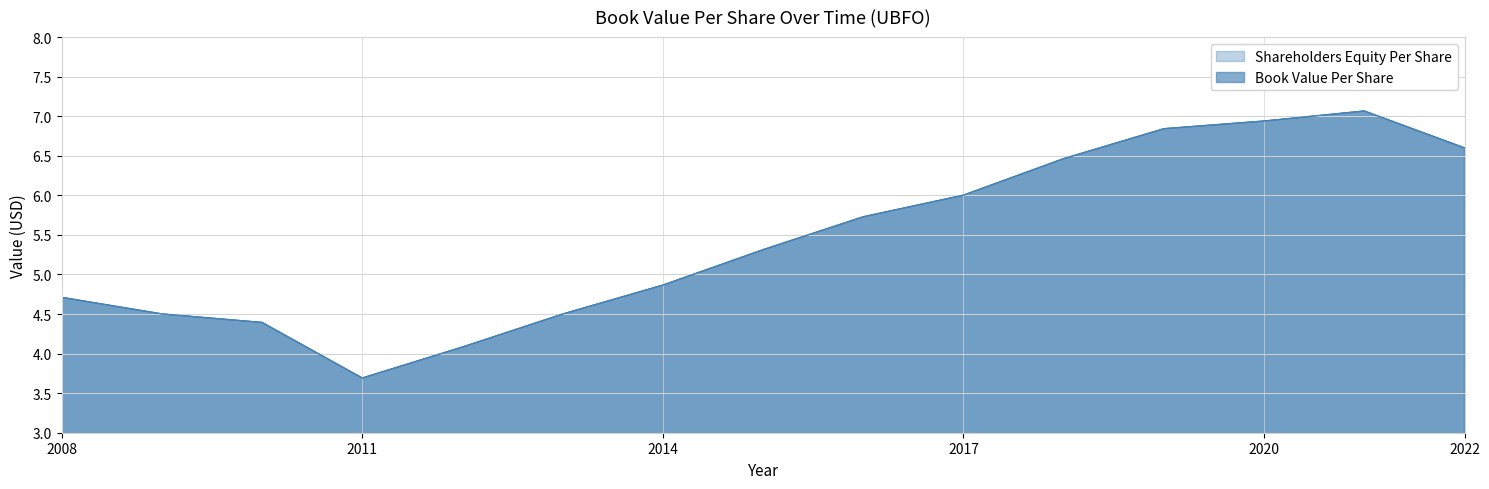

Which series has the widest spread of values?

bookValuePerShare